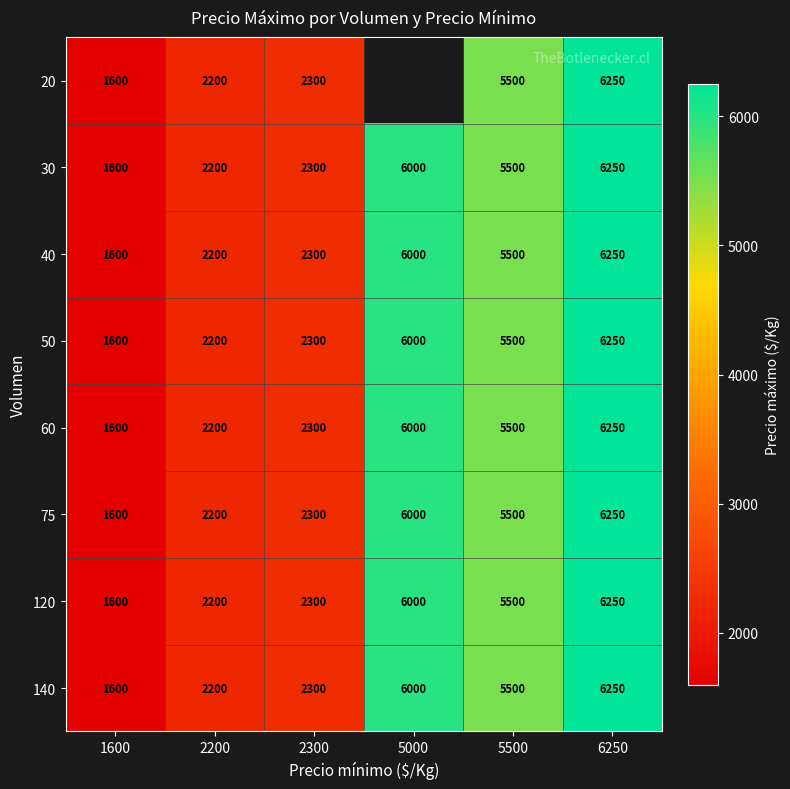

What is the sum of the 120 values at 6250 and 2300?

8550